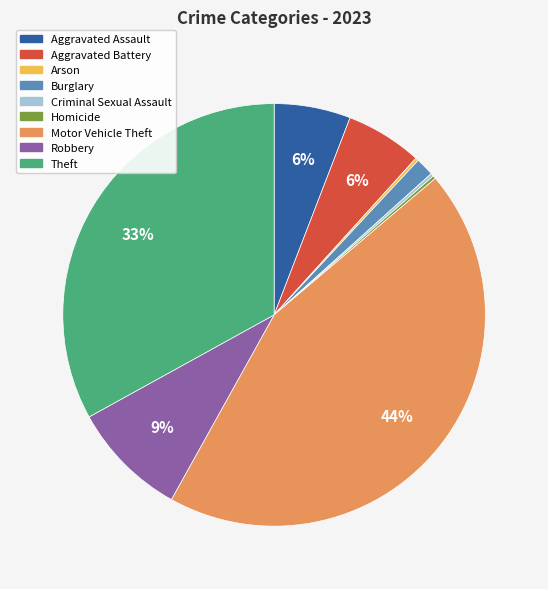

To the nearest percent, what is the difference between the largest and smallest slice percentages?

44%